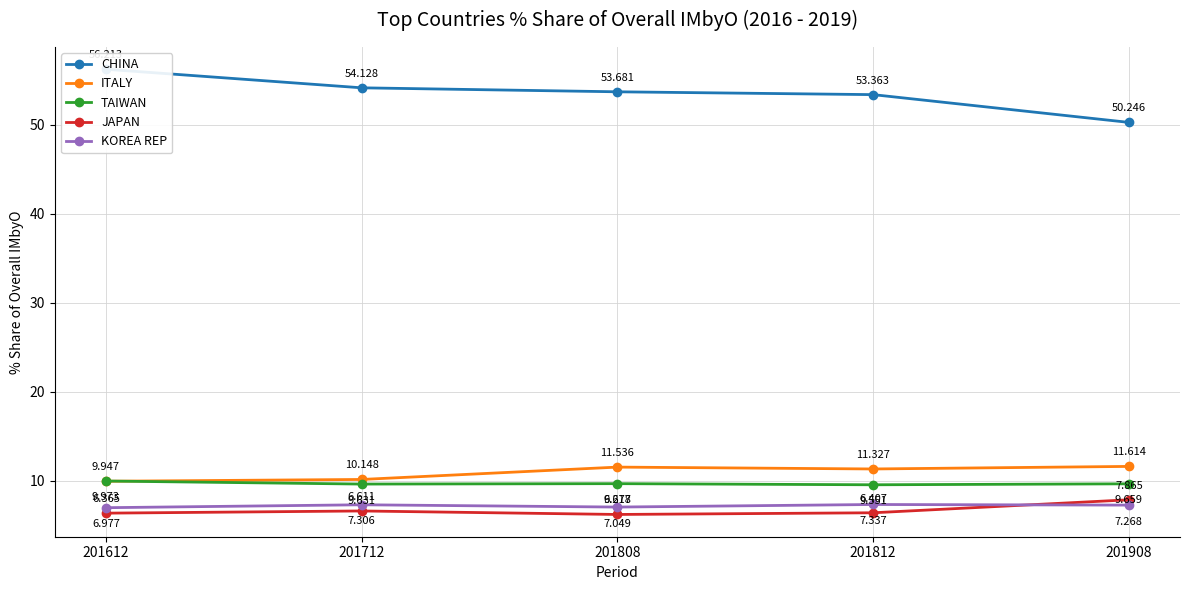

At which label does KOREA REP first exceed 7?

201712